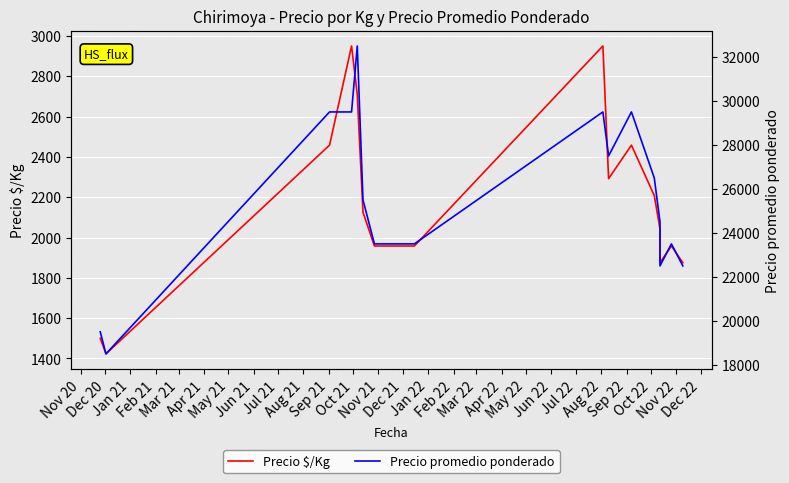

How many interior local peaks does the Precio promedio ponderado series have?

4